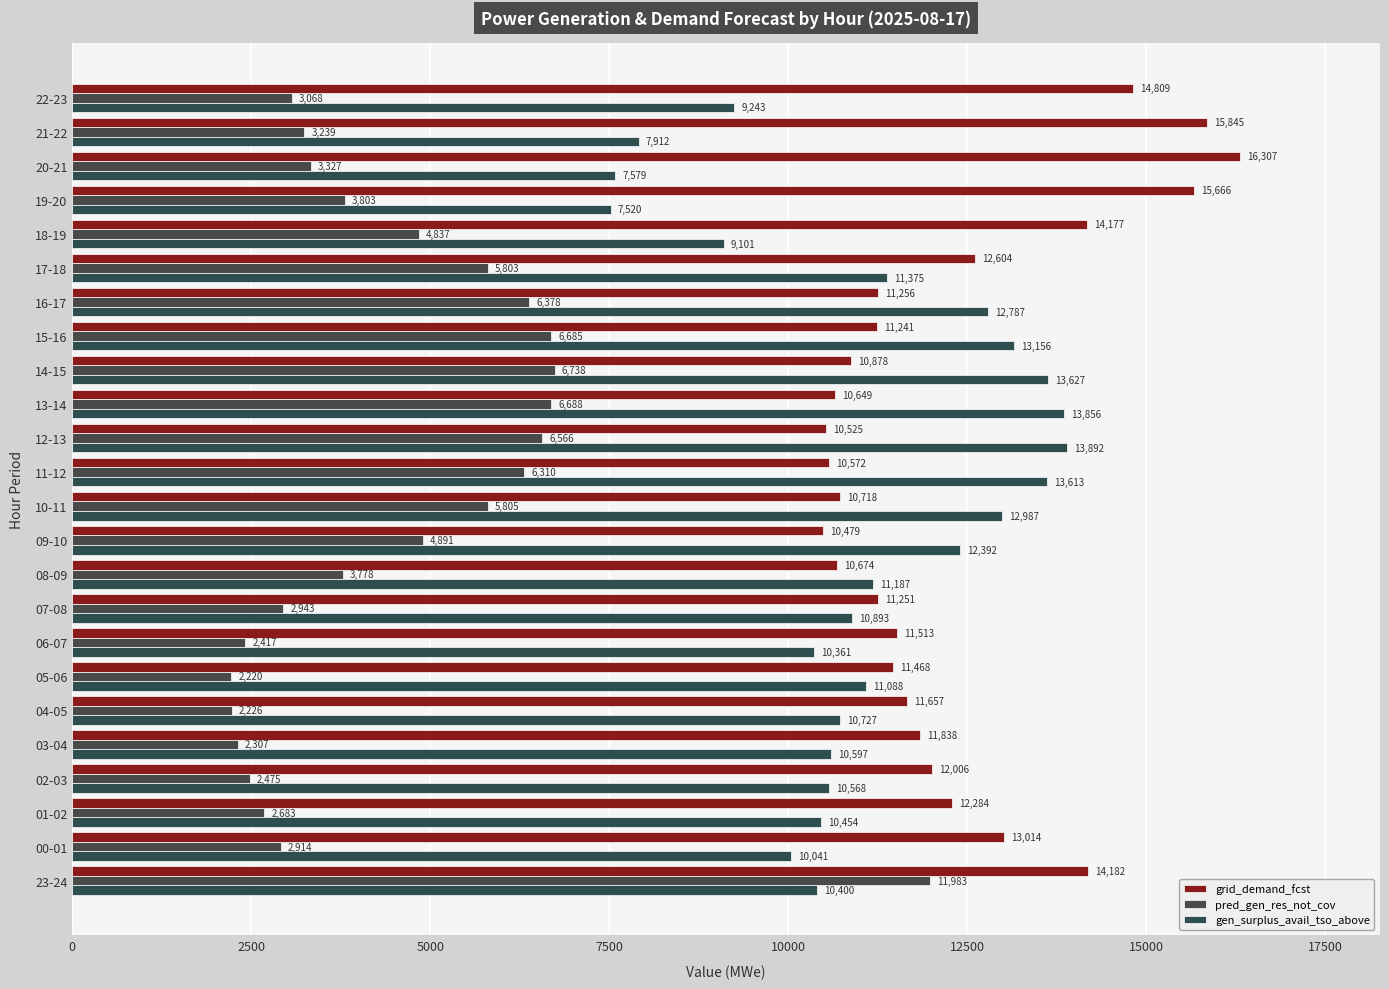

Which series has the largest range (max minus min)?

pred_gen_res_not_cov